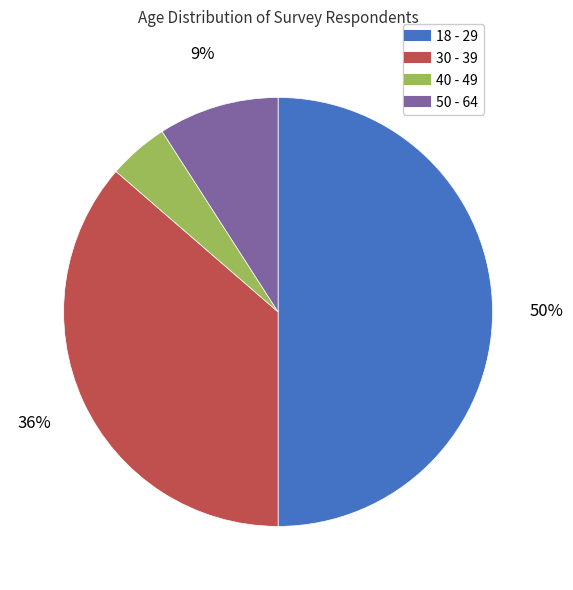

Is 30 - 39 the majority of the pie?

No